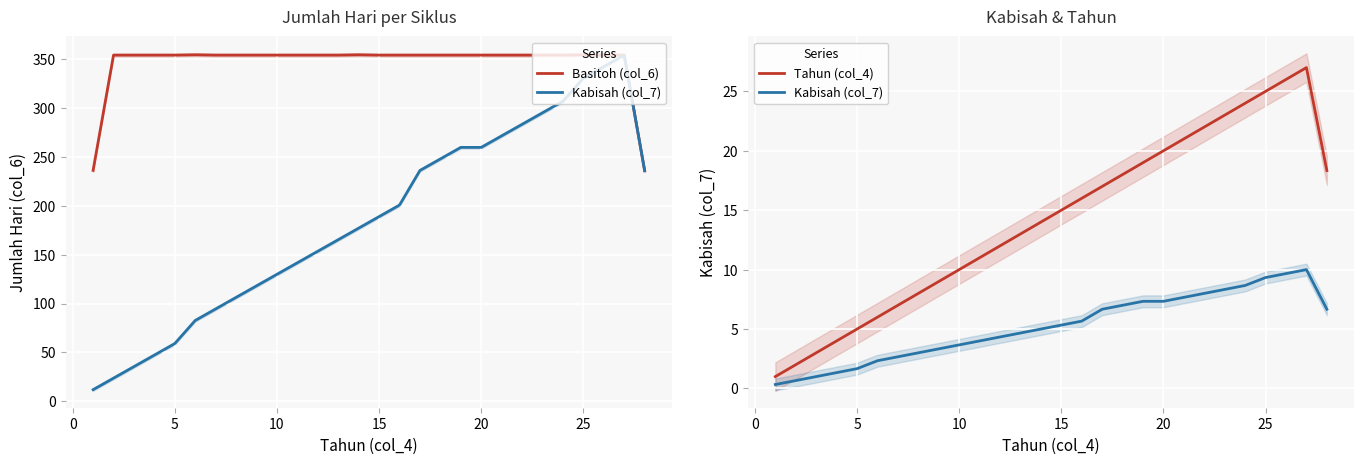

True or false: Kabisah (col_7) and Basitoh (col_6) intersect in this chart.

False